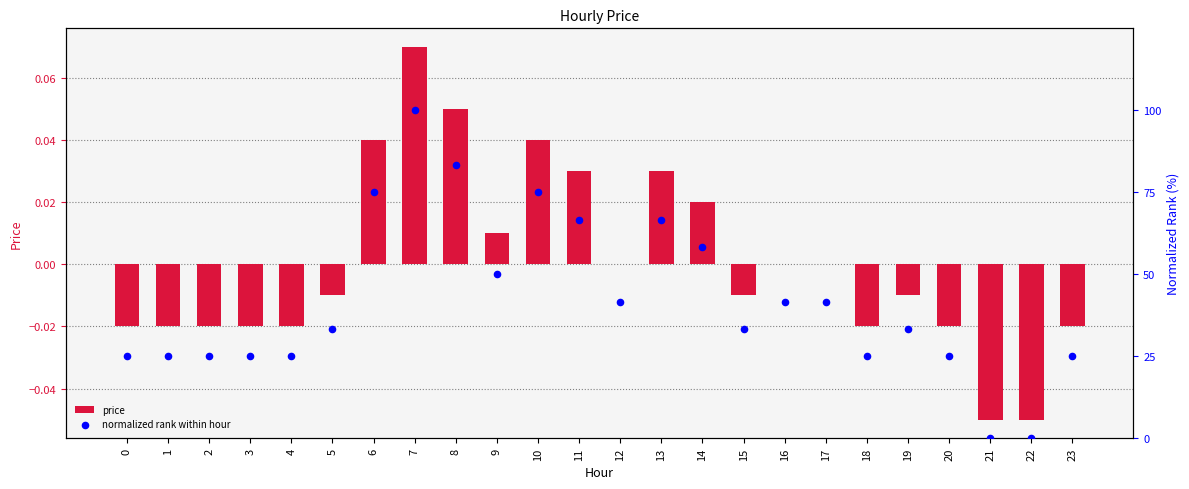

At how many categories does at least one series exceed 26?

14